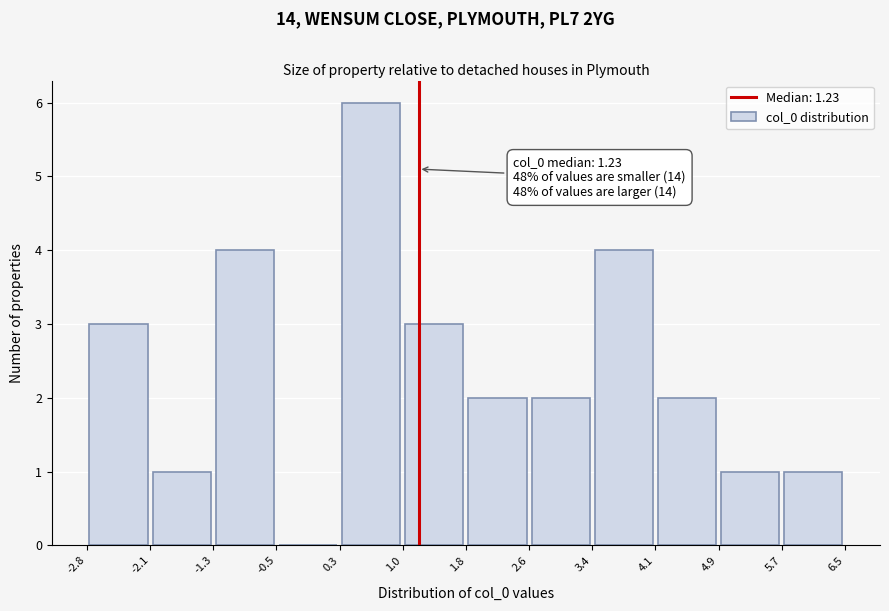

Which range on the x-axis has the tallest bar?

0.3 to 1.0